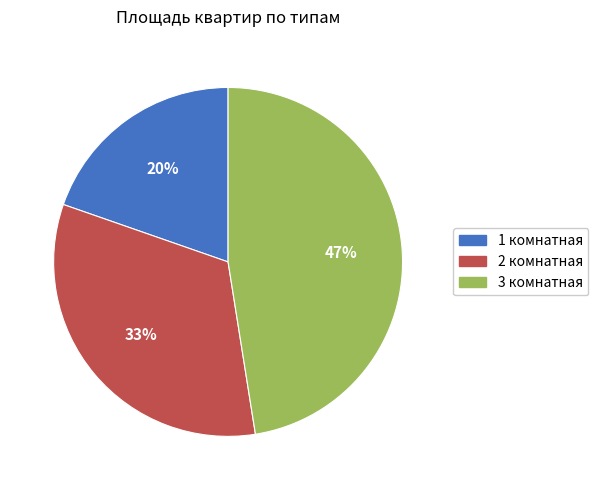

Combined, do 2 комнатная and 1 комнатная account for over 50%?

Yes